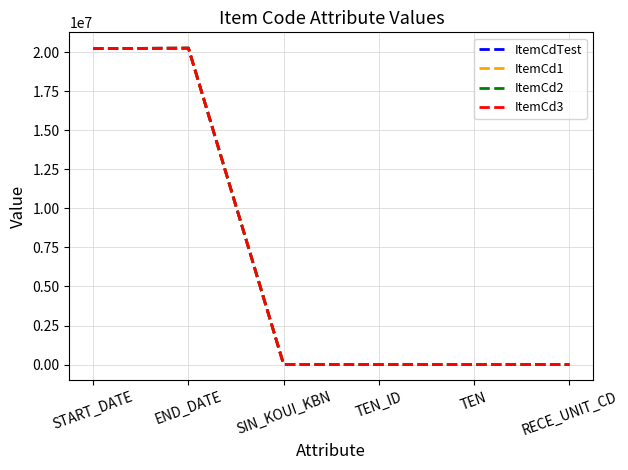

Reading left to right, what are all the values shown in this chart?

ItemCdTest: 20220403	20250331	20	1	12	33
ItemCd1: 20220403	20250331	20	1	12	33
ItemCd2: 20220403	20250331	20	1	12	33
ItemCd3: 20220403	20250331	20	1	12	33